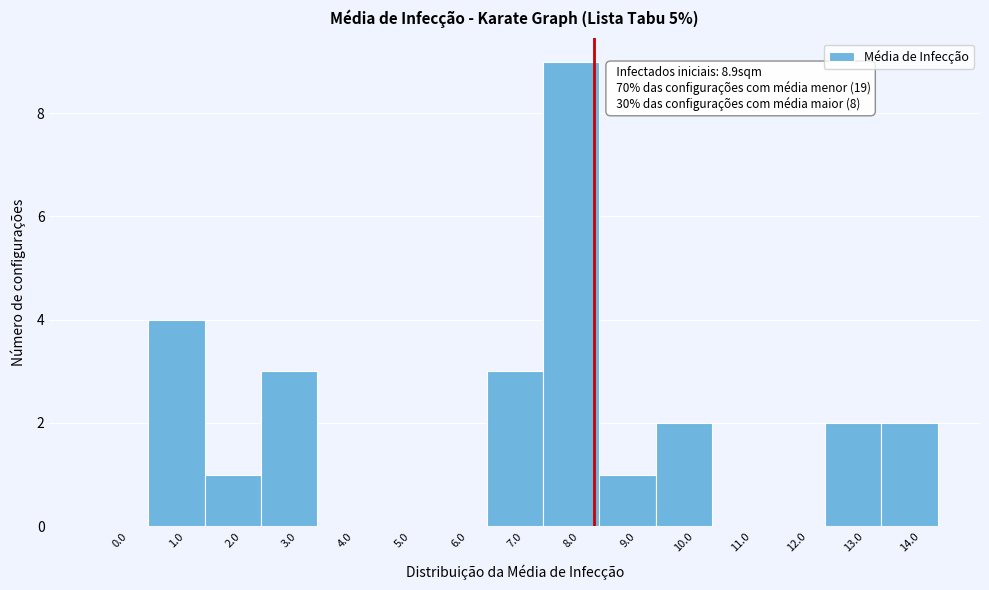

Reading left to right, transcribe all the data shown in this chart.

0.0=0	1.0=4	2.0=1	3.0=3	4.0=0	5.0=0	6.0=0	7.0=3	8.0=9	9.0=1	10.0=2	11.0=0	12.0=0	13.0=2	14.0=2